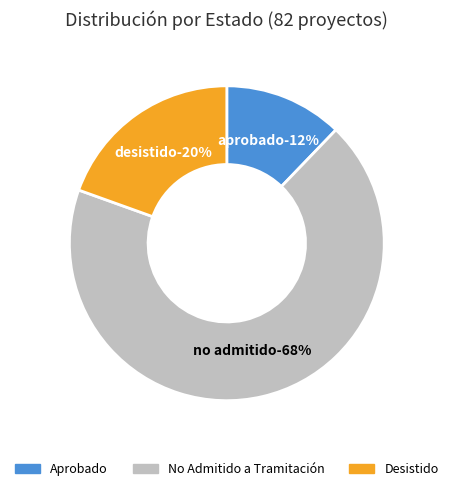

Which slice is the largest?

No Admitido a Tramitación